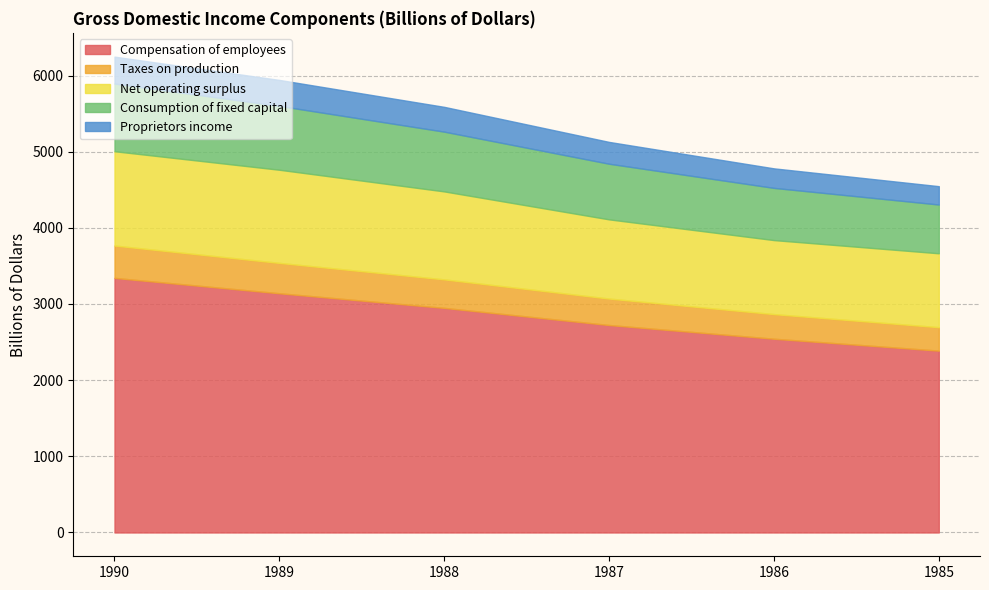

What is the value of the Compensation of employees point at the 2nd from the left?

3140.9